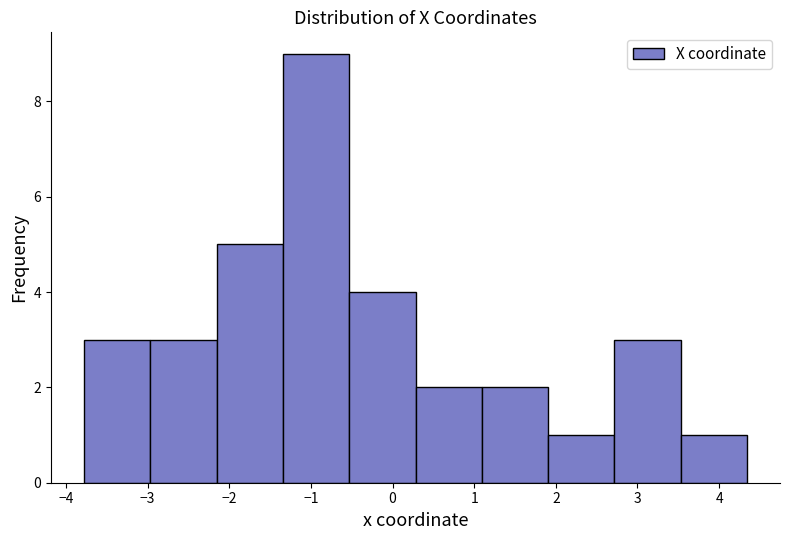

Reading left to right, list every bar in this chart as the range it spans on the x-axis followed by its height. Neither the bar edges nor the heights are printed on the chart, so give them approximately, as read against the axes.

-3.8 to -3.0: 3
-3.0 to -2.2: 3
-2.2 to -1.3: 5
-1.3 to -0.5: 9
-0.5 to 0.3: 4
0.3 to 1.1: 2
1.1 to 1.9: 2
1.9 to 2.7: 1
2.7 to 3.5: 3
3.5 to 4.3: 1